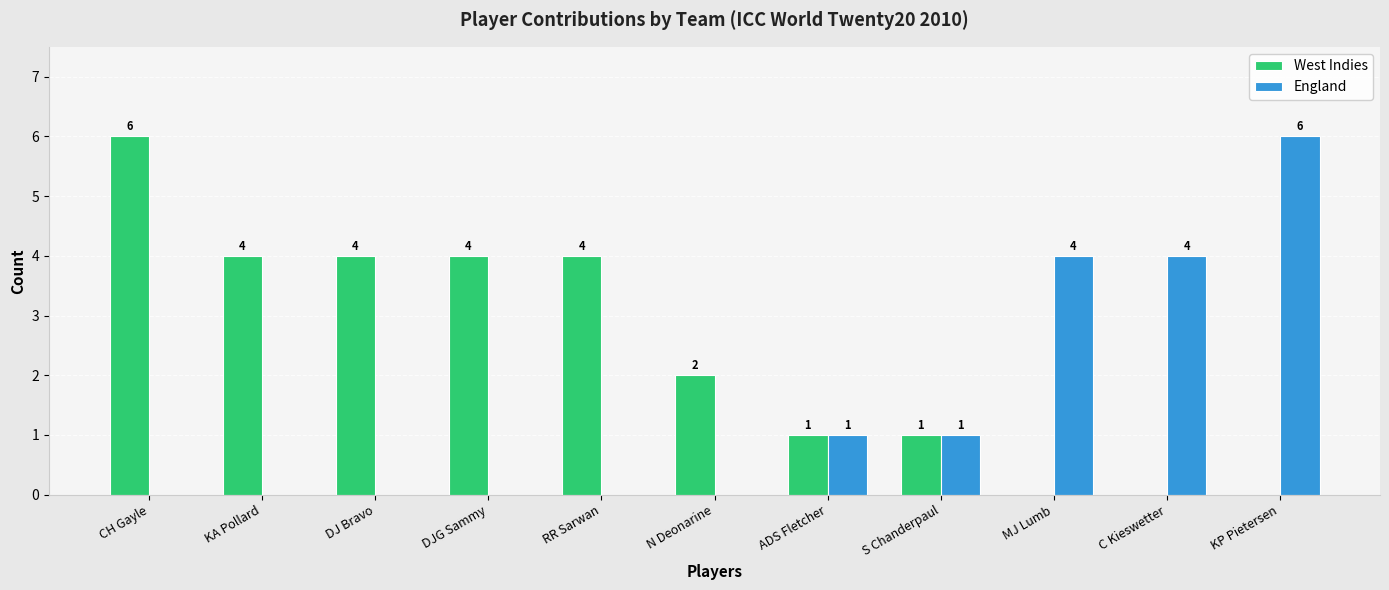

What is the difference between the England values at C Kieswetter and DJG Sammy?

4